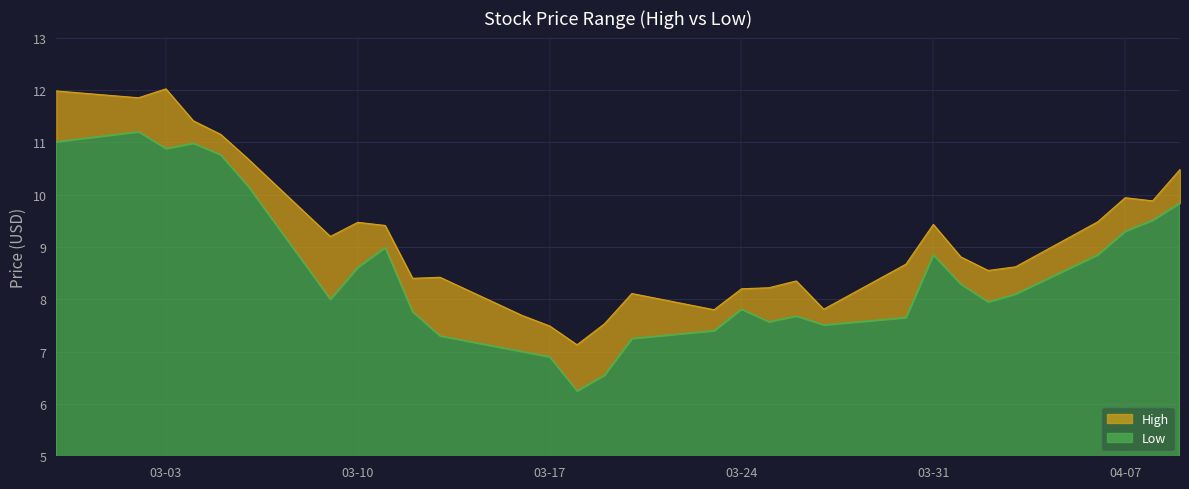

What is the maximum value for Low?

11.2